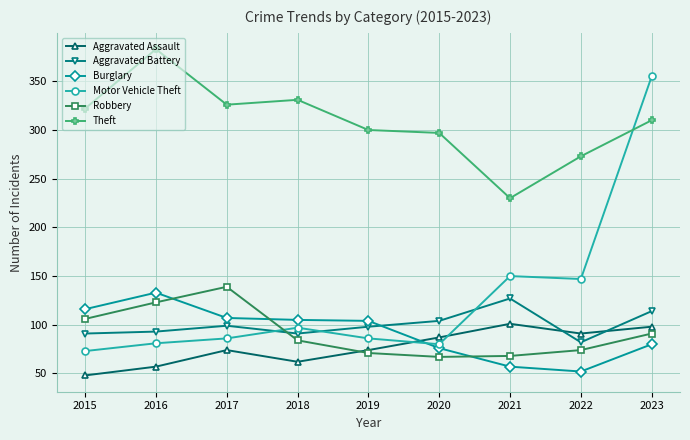

True or false: Robbery has more than 2 points higher than both neighbors.

False